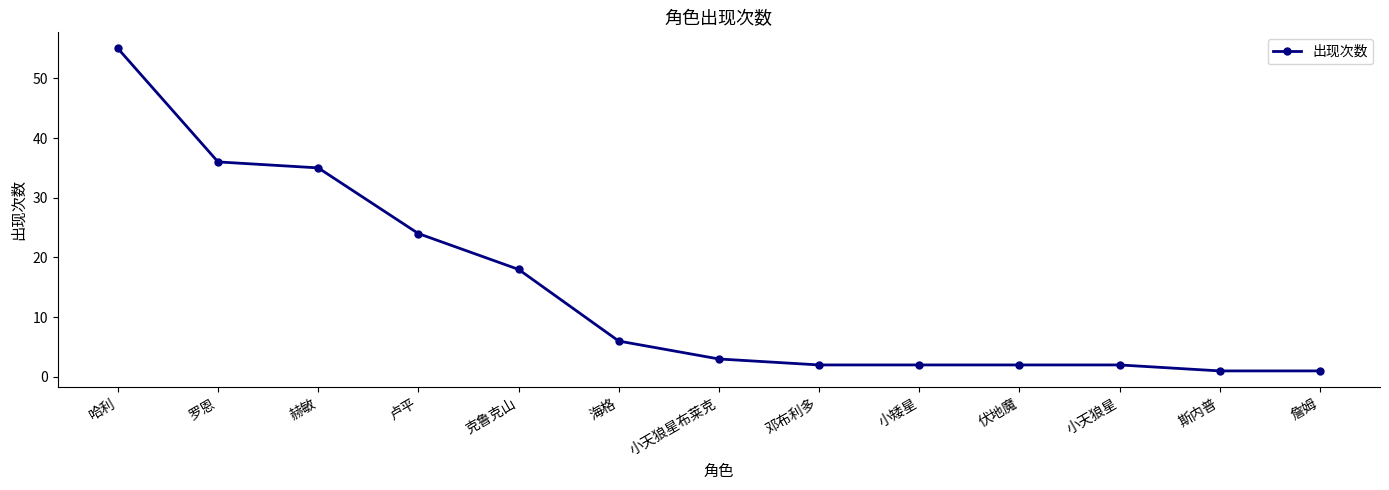

What is the label of the 2nd point from the right?

斯内普